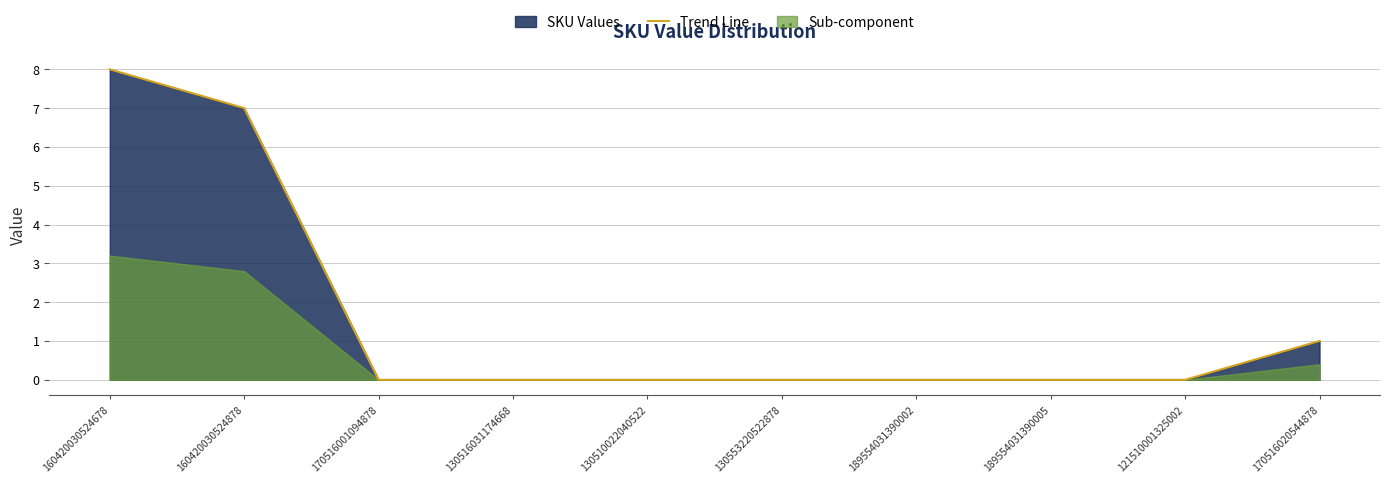

The chart shows a value of 0 at 189554031390002. True or false?

True